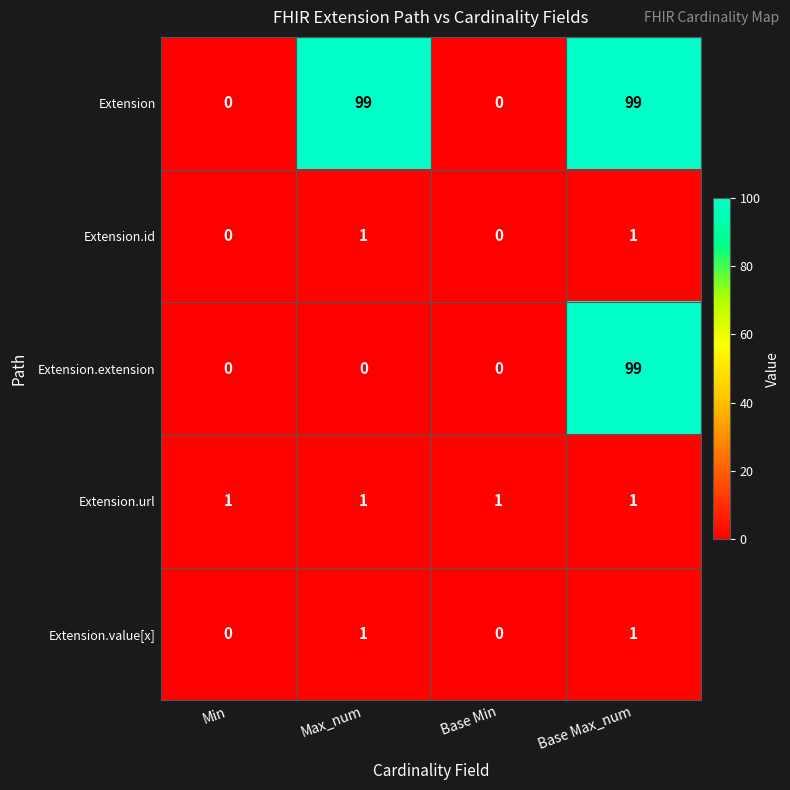

What is the highest value of the Extension.extension series?

99